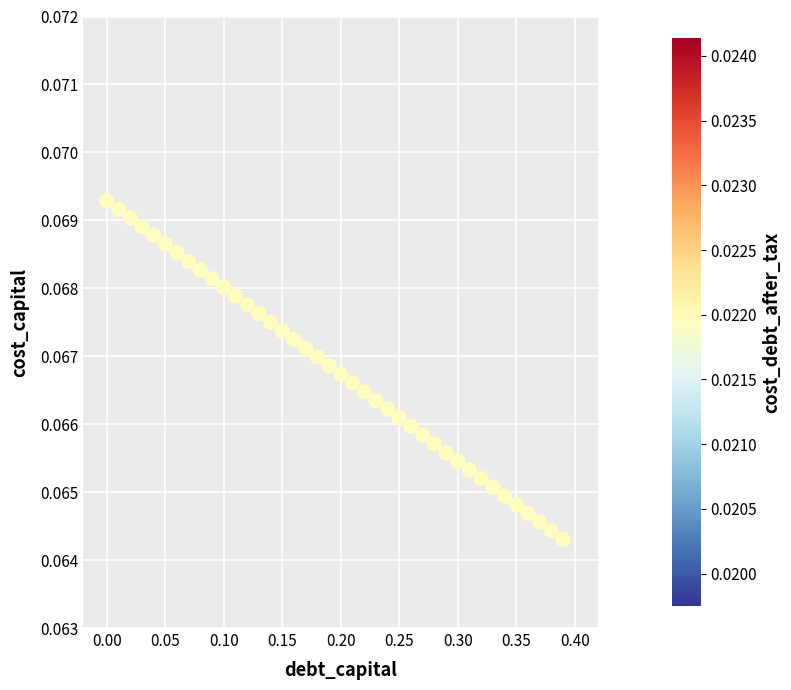

What is the range of X values (max minus min)?

0.4